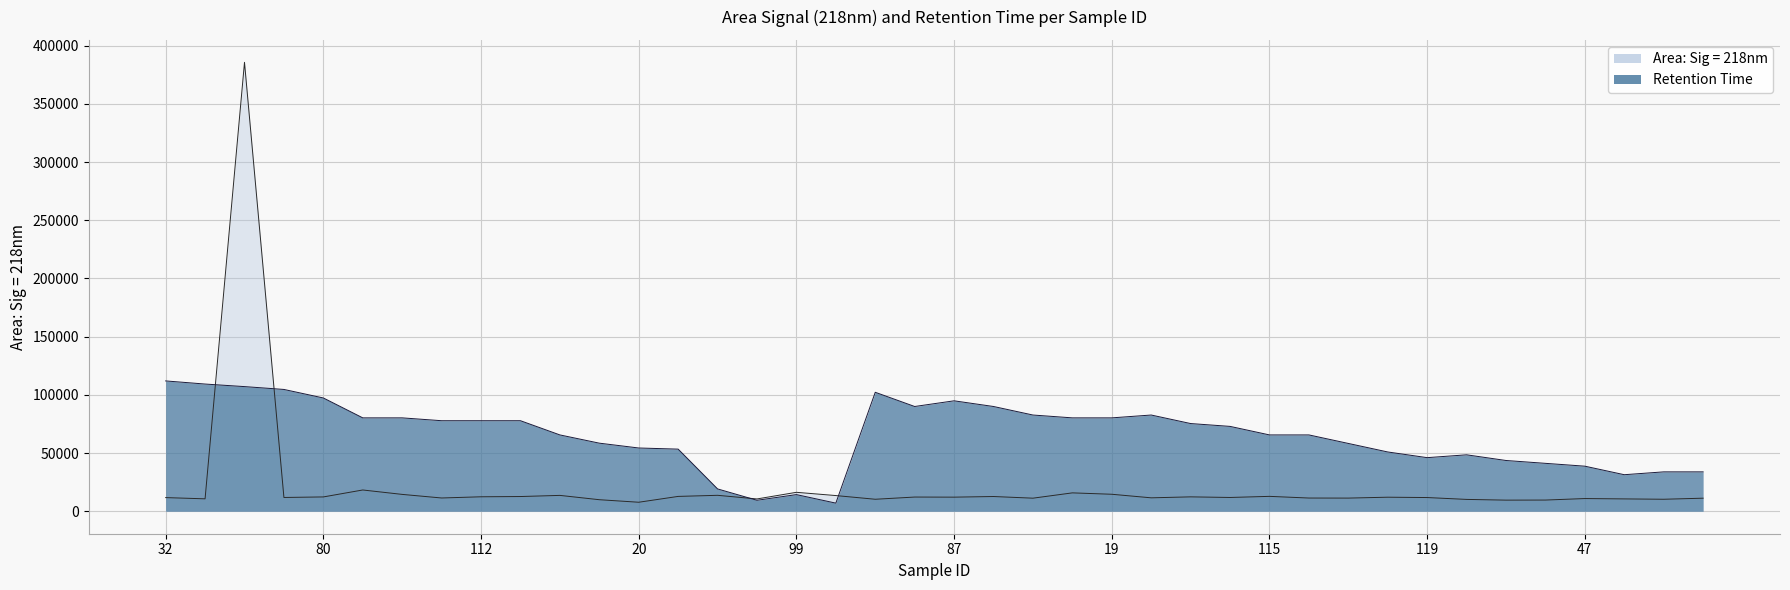

Which series has the widest spread of values?

Area: Sig = 218nm